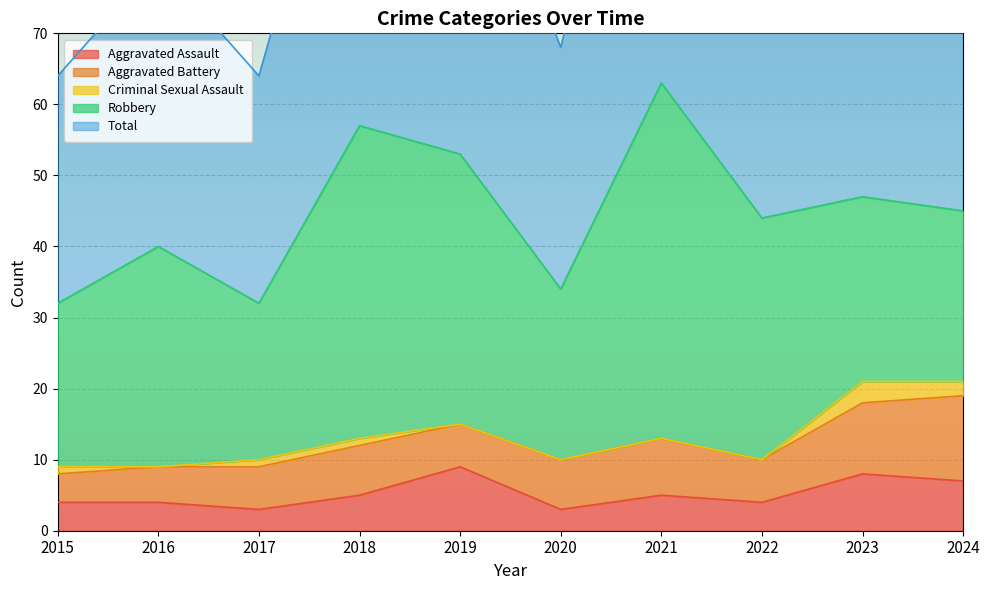

At 2017, list the series in order from smallest to largest.

Criminal Sexual Assault, Aggravated Assault, Aggravated Battery, Robbery, Total